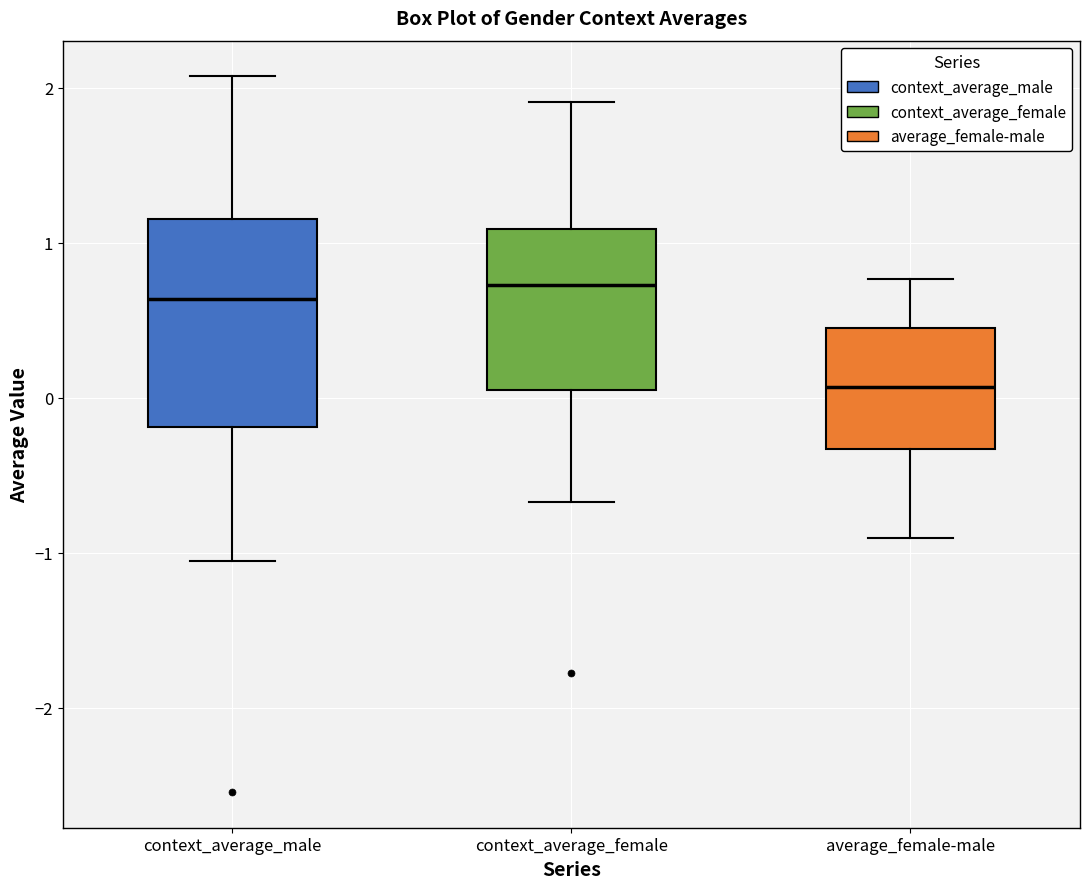

Where does the median line of the box for context_average_female sit on the y-axis? The values are not printed on the chart, so give them approximately, as read against the axis.

0.7